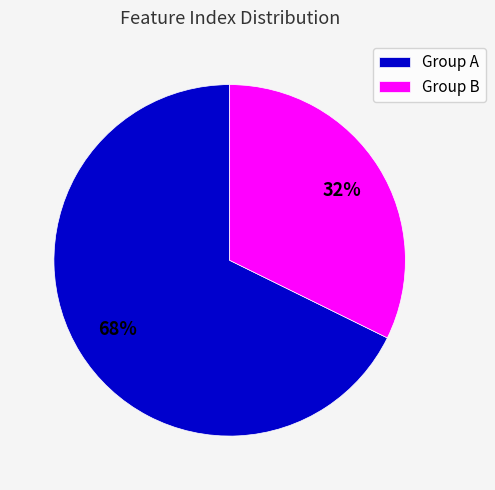

To the nearest percent, what percentage of the pie is Group B?

32%